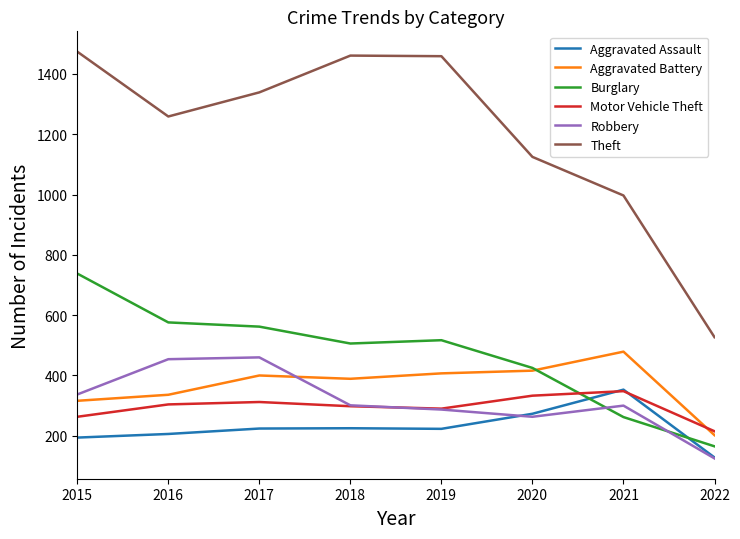

What is the difference between the maximum and minimum values in the Robbery series?

335